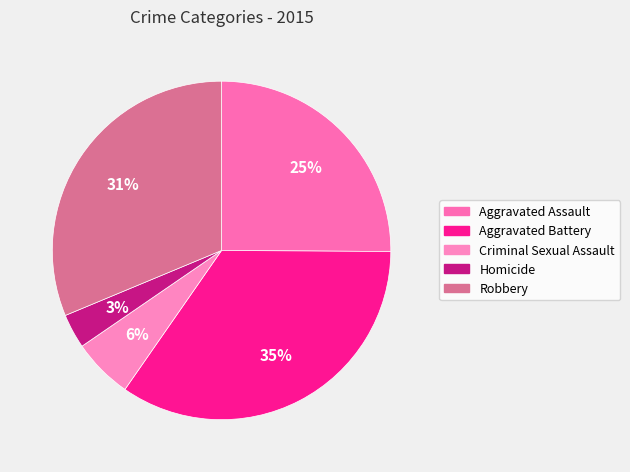

The Aggravated Battery slice represents 29% of the pie. True or false?

False